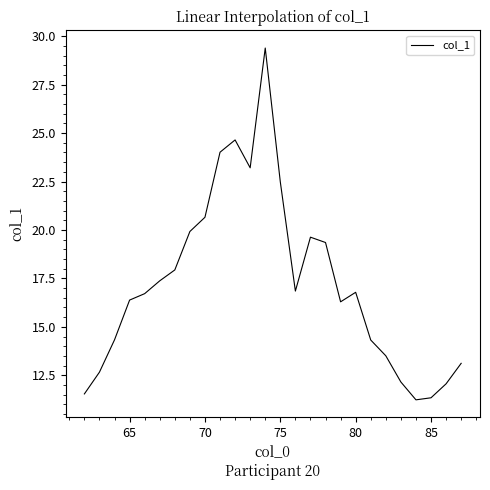

What is the maximum value shown in the chart?

29.4